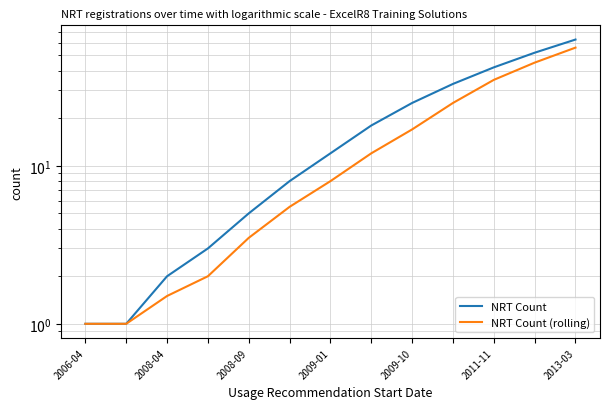

Count the number of categories in the chart.

13